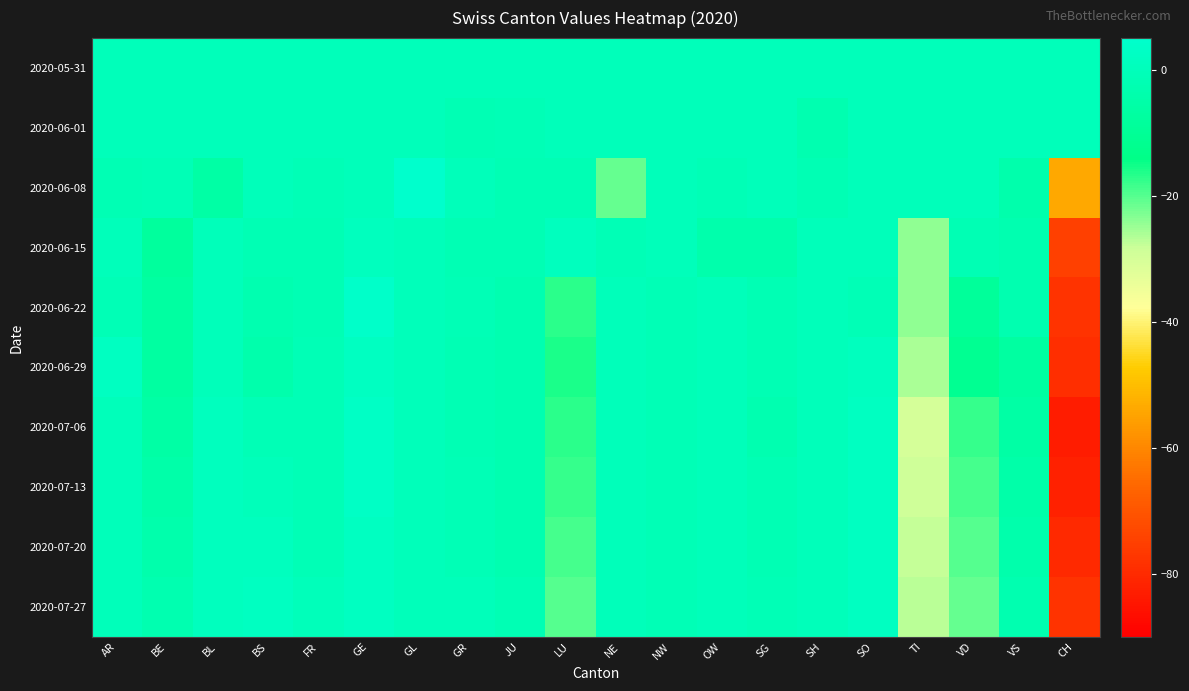

Rank the series at AR from lowest to highest value.

2020-06-08, 2020-06-22, 2020-05-31, 2020-06-01, 2020-06-15, 2020-07-06, 2020-07-13, 2020-07-20, 2020-07-27, 2020-06-29